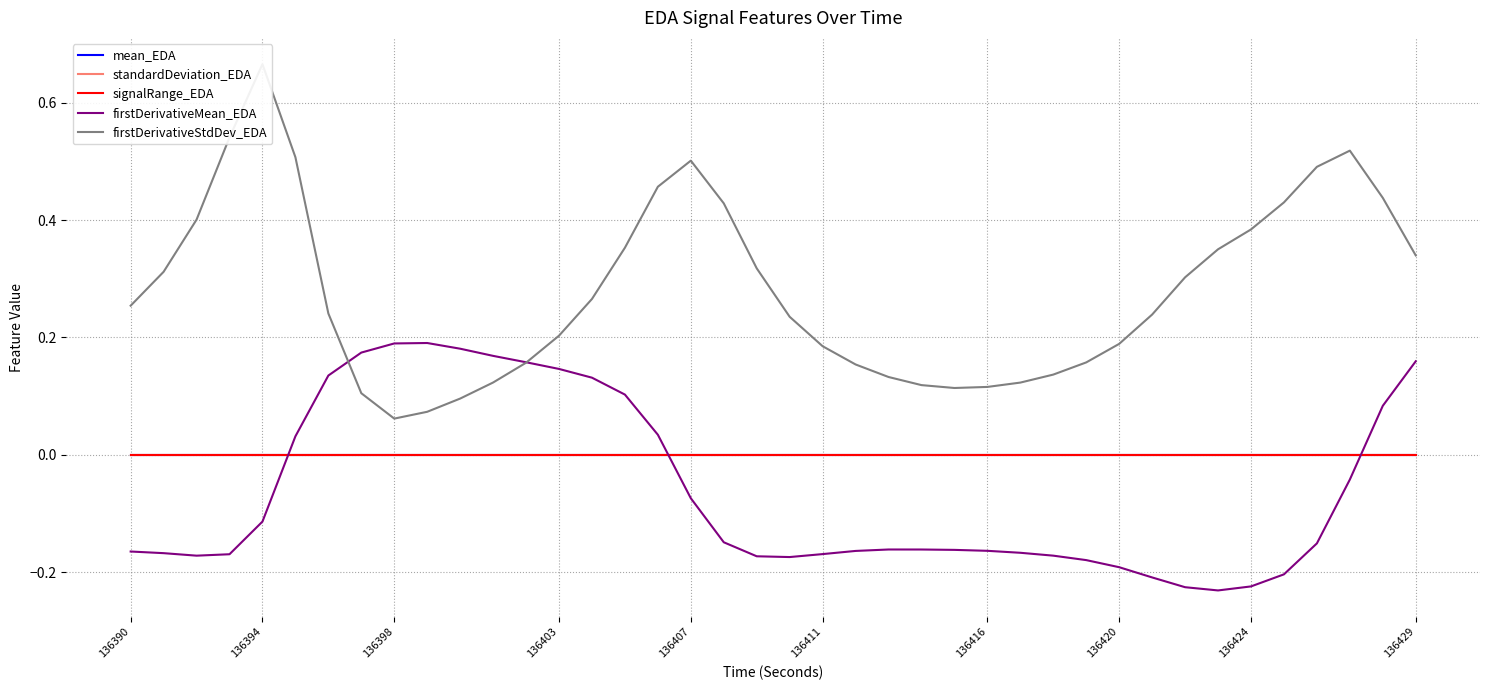

The standardDeviation_EDA series shows 0.0 at 136420. True or false?

True